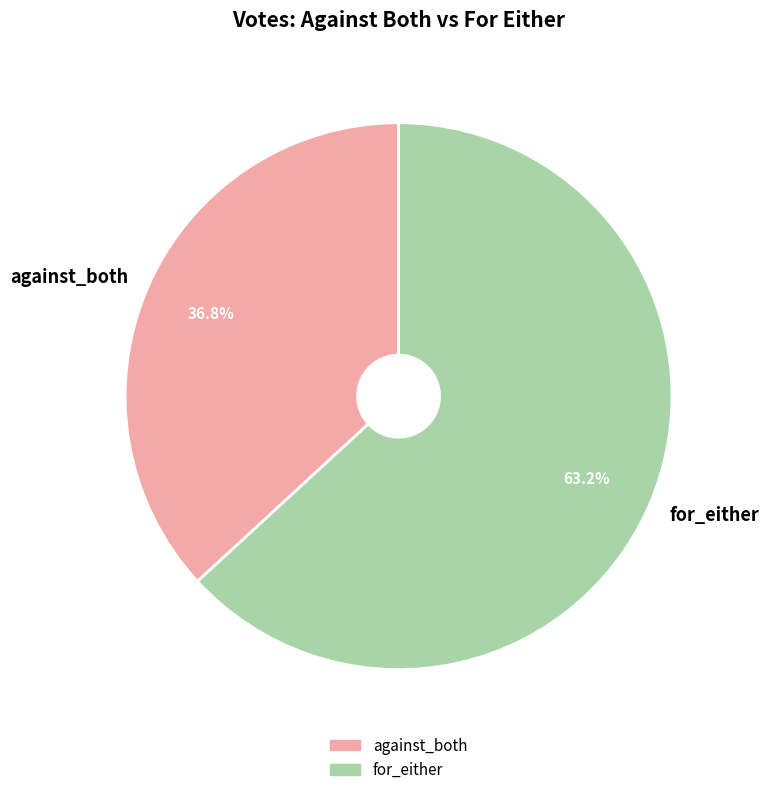

To the nearest percent, what is the average slice percentage?

50%